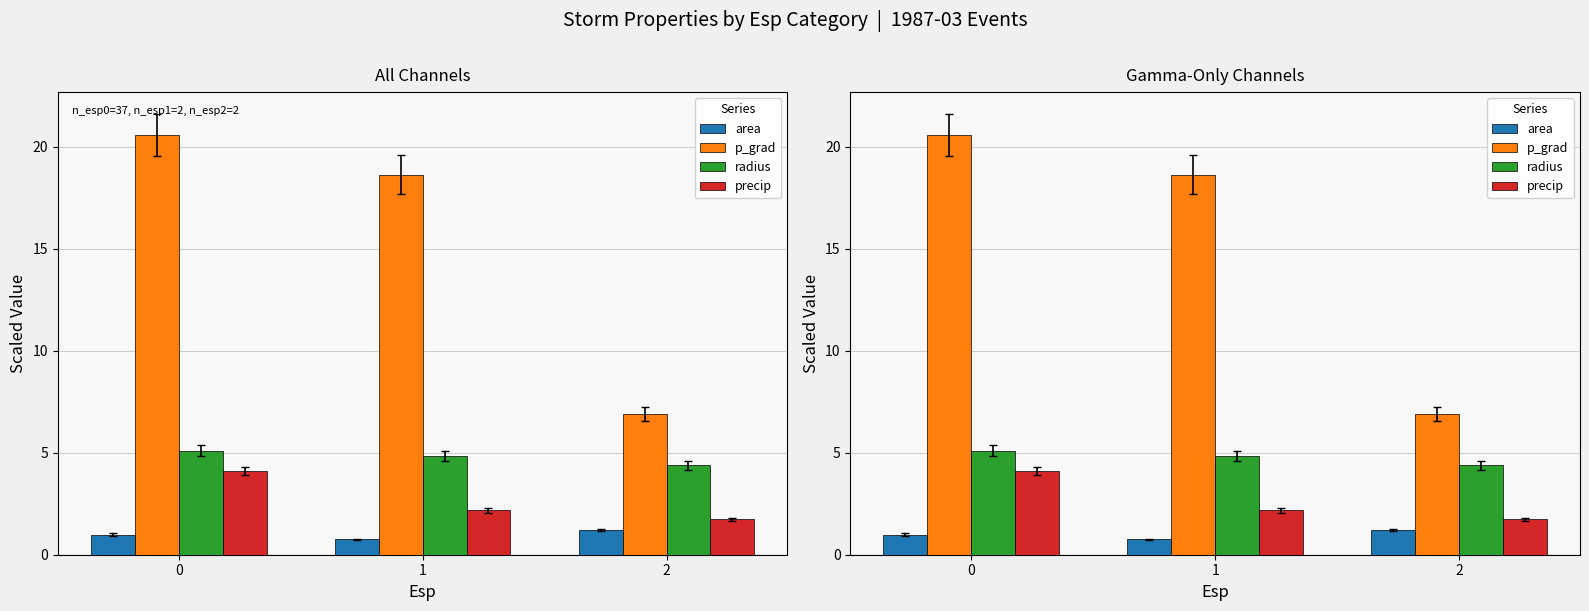

Reading left to right, transcribe all the data shown in this chart.

area: 1.0	0.7	1.2
p_grad: 20.6	18.6	6.9
radius: 5.1	4.9	4.4
precip: 4.1	2.2	1.7